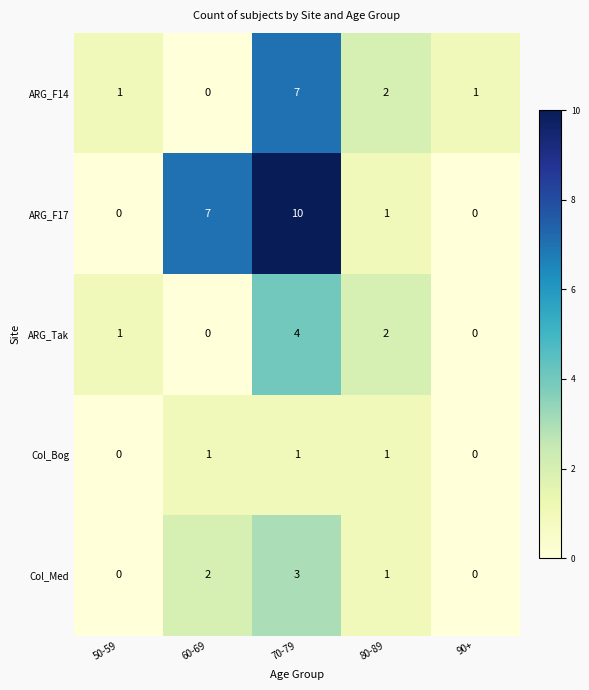

Reading left to right, what are all the values shown in this chart?

ARG_F14: 50-59=1	60-69=0	70-79=7	80-89=2	90+=1
ARG_F17: 50-59=0	60-69=7	70-79=10	80-89=1	90+=0
ARG_Tak: 50-59=1	60-69=0	70-79=4	80-89=2	90+=0
Col_Bog: 50-59=0	60-69=1	70-79=1	80-89=1	90+=0
Col_Med: 50-59=0	60-69=2	70-79=3	80-89=1	90+=0